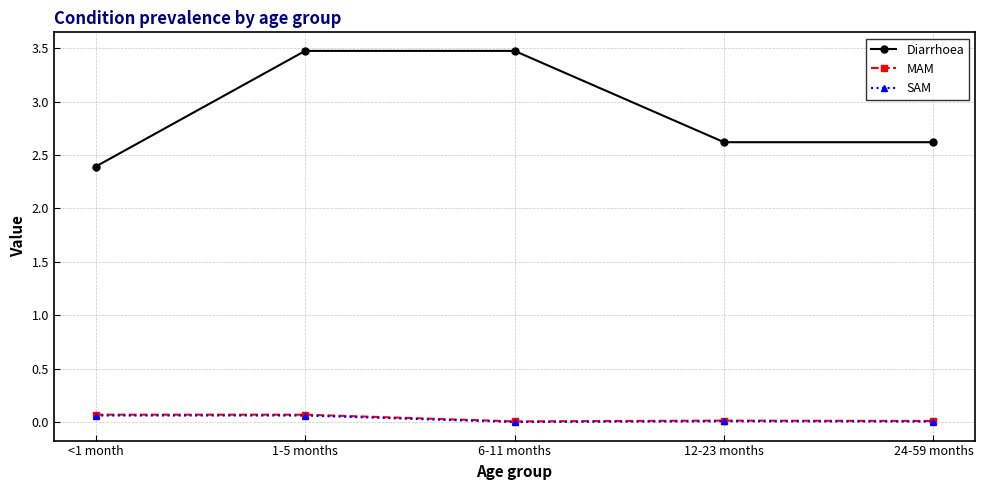

True or false: Diarrhoea and SAM cross at least once.

False